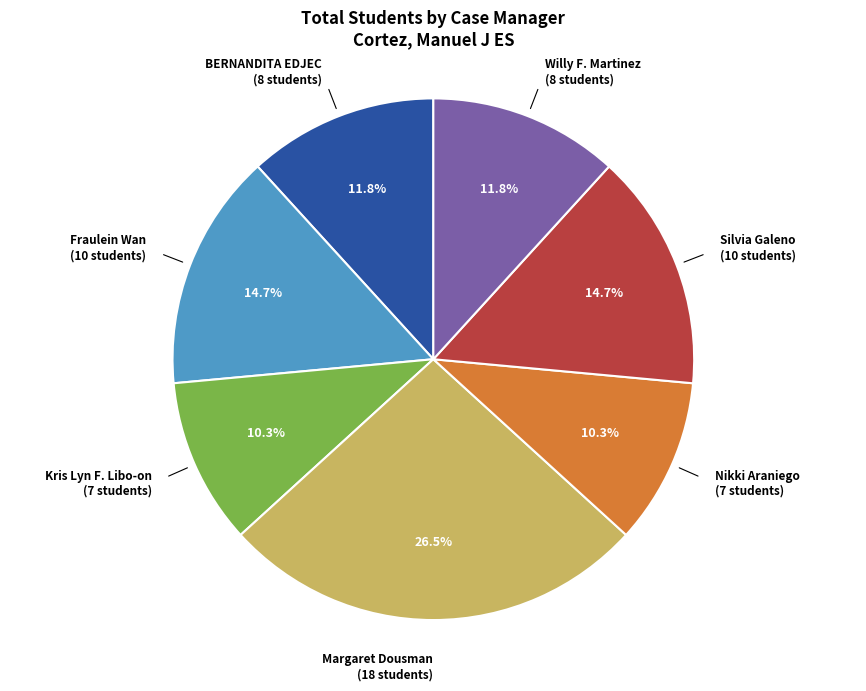

Is there any slice that represents more than half of the pie?

No